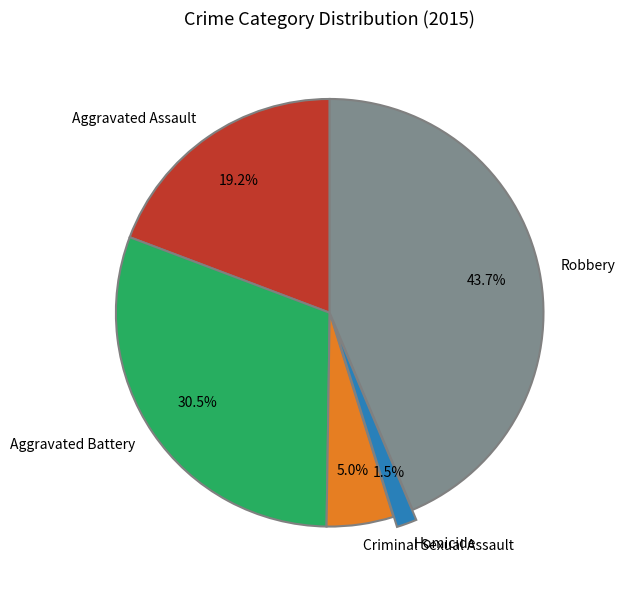

How many segments does this pie chart have?

5